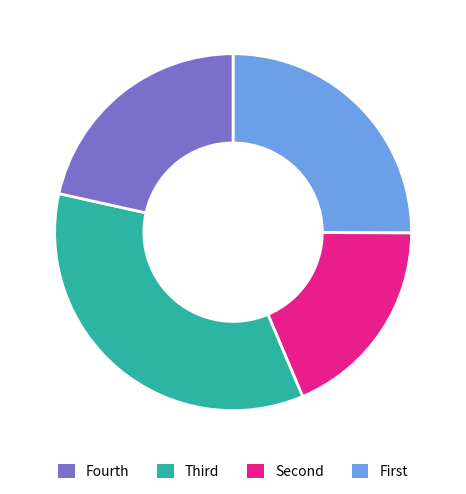

How many slices are in this pie chart?

4